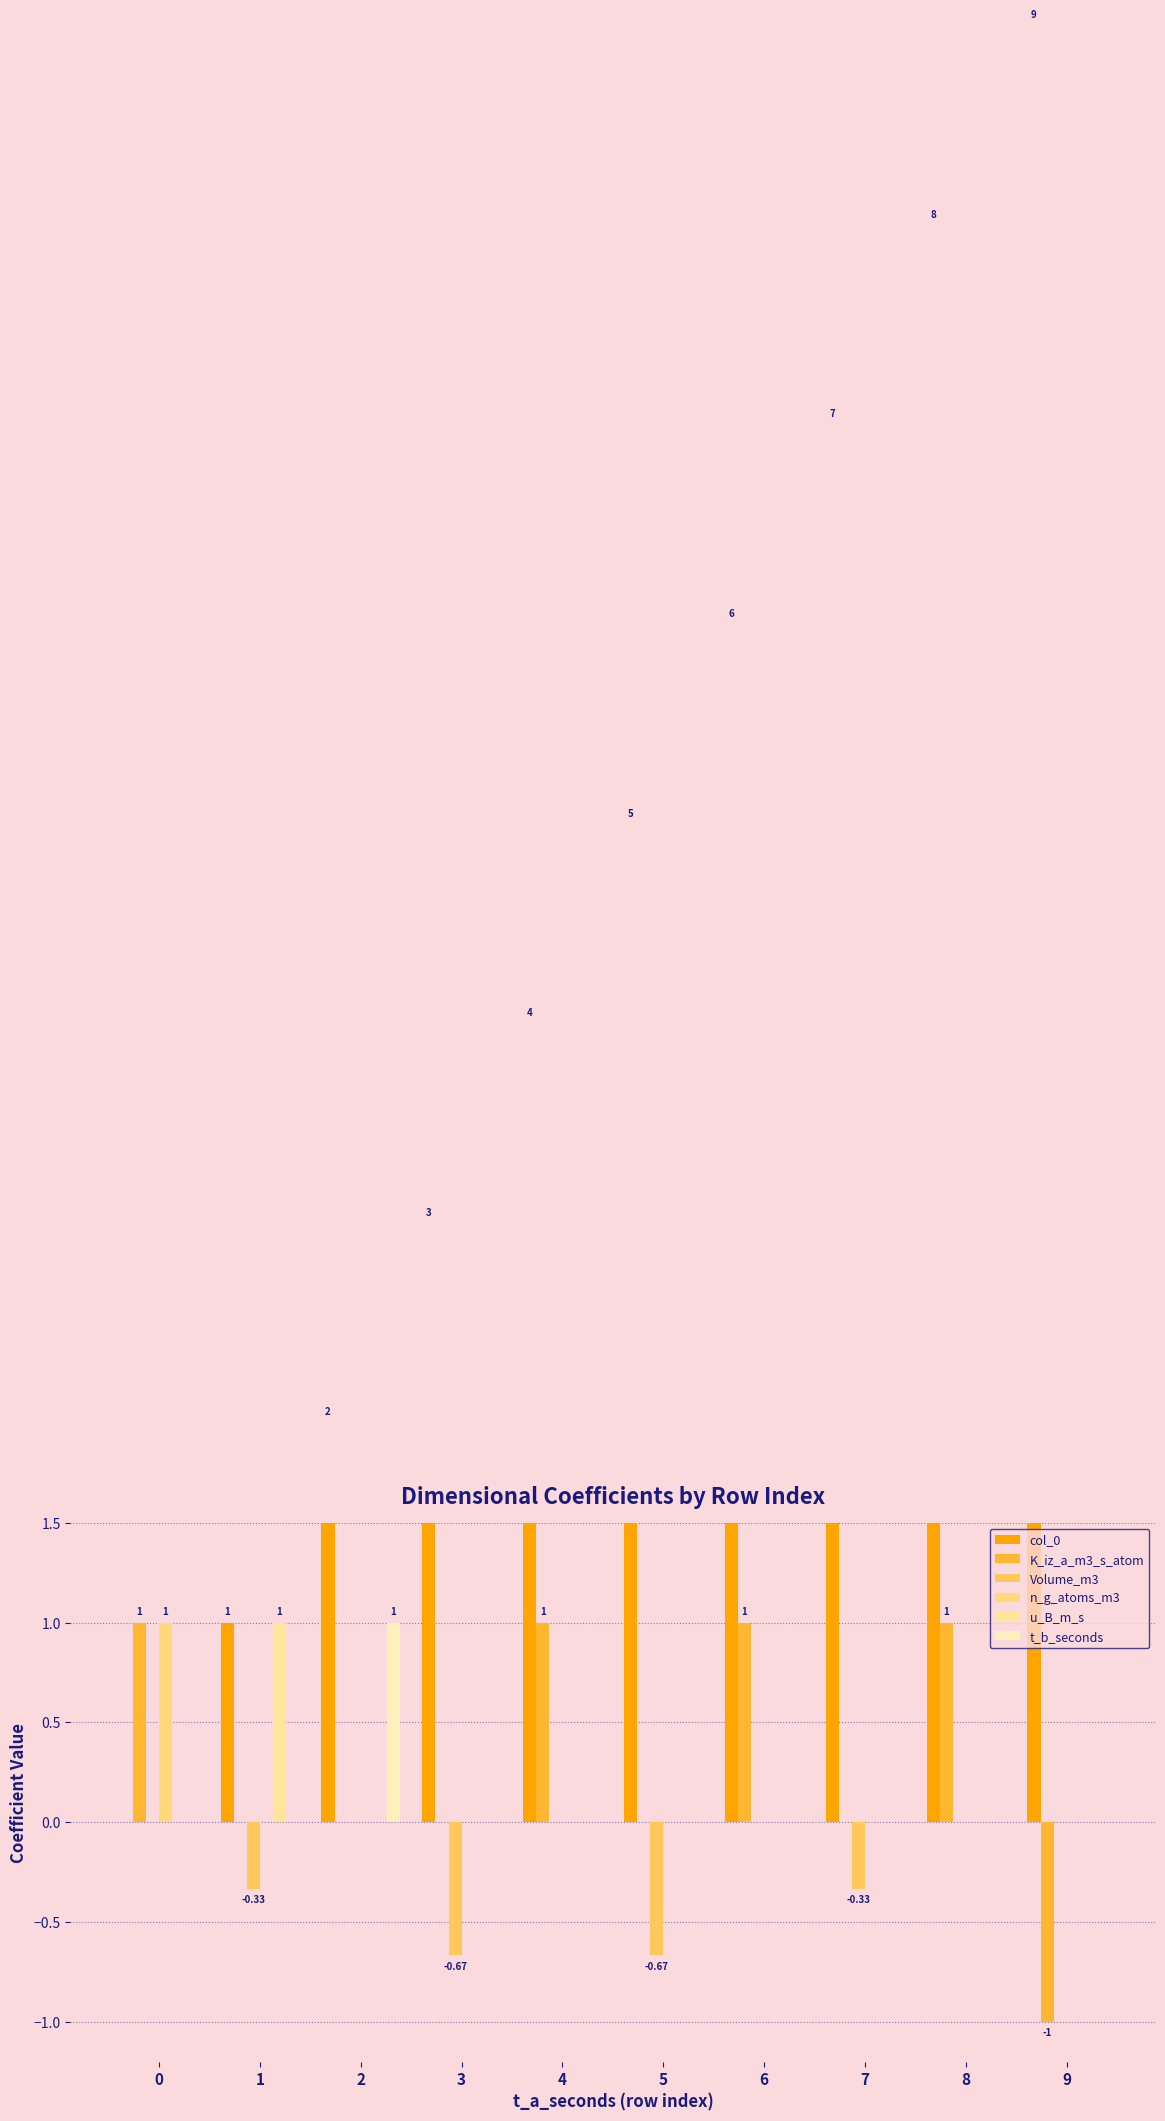

What is the sum of the K_iz_a_m3_s_atom values at 4 and 2?

1.0